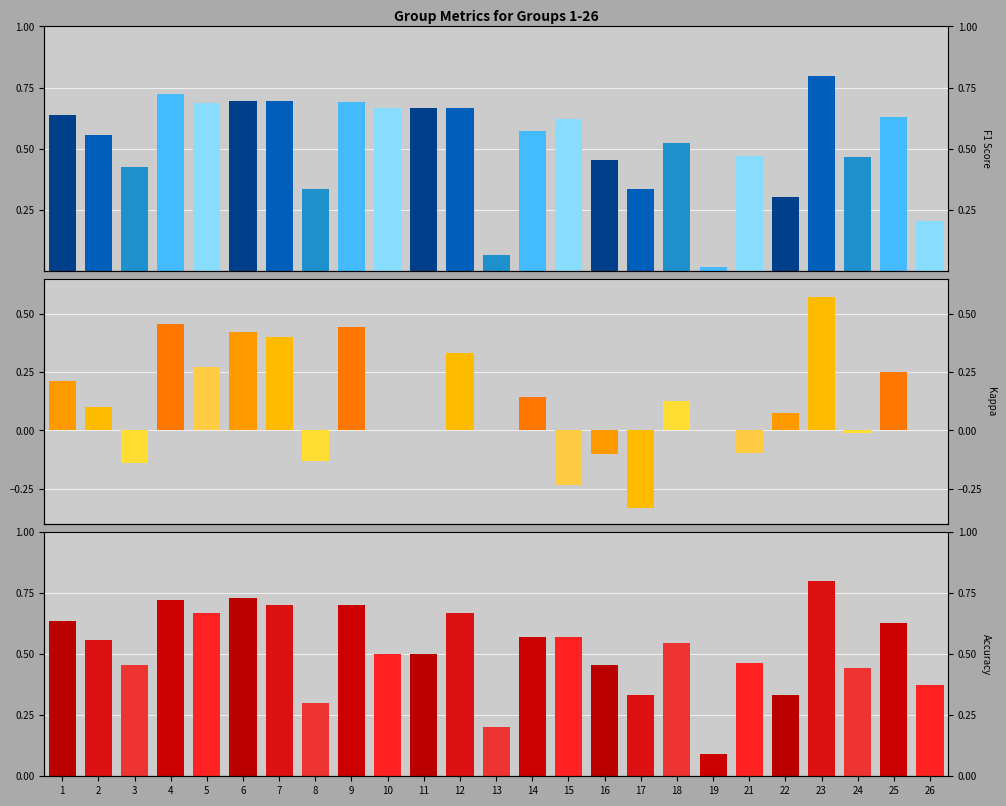

Is it true that f1 equals 0.3 at 1?

False